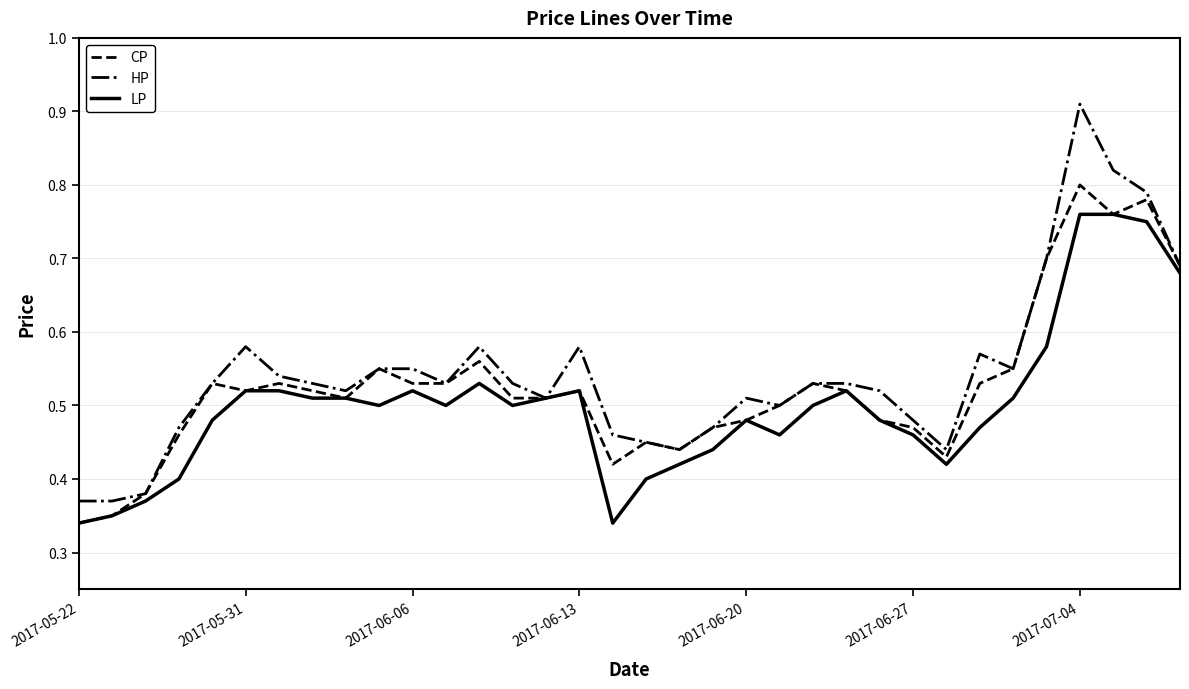

How many CP values are between 0 and 1?

34